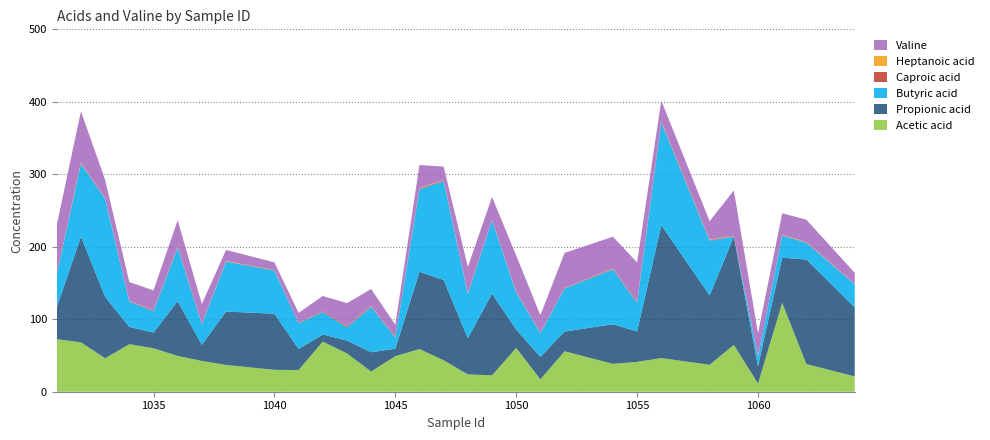

Reading left to right, transcribe all the data shown in this chart.

Acetic acid: 1031=72.5	1032=68.1	1033=46.1	1034=65.6	1035=60.0	1036=49.4	1037=42.5	1038=36.9	1040=30.2	1041=29.9	1042=69.2	1043=52.9	1044=27.9	1045=49.0	1046=58.8	1047=43.4	1048=23.9	1049=22.6	1050=60.5	1051=17.2	1052=55.8	1054=38.5	1055=41.1	1056=46.5	1058=37.2	1059=64.7	1060=11.3	1061=122.7	1062=38.2	1064=21.1
Propionic acid: 1031=44.1	1032=145.9	1033=84.8	1034=23.8	1035=21.7	1036=75.4	1037=22.2	1038=73.7	1040=77.4	1041=29.2	1042=9.8	1043=17.7	1044=26.5	1045=10.3	1046=106.6	1047=110.8	1048=49.9	1049=112.7	1050=25.2	1051=31.0	1052=27.2	1054=54.6	1055=41.9	1056=183.4	1058=95.7	1059=149.2	1060=23.7	1061=62.4	1062=144.2	1064=95.3
Butyric acid: 1031=44.8	1032=100.6	1033=135.1	1034=35.0	1035=29.3	1036=73.9	1037=28.1	1038=68.8	1040=59.5	1041=35.4	1042=30.8	1043=18.4	1044=62.6	1045=15.2	1046=113.9	1047=136.3	1048=60.6	1049=101.4	1050=51.2	1051=32.5	1052=59.5	1054=75.7	1055=39.3	1056=141.6	1058=75.6	1059=0.0	1060=13.3	1061=30.5	1062=23.0	1064=31.7
Caproic acid: 1031=0.7	1032=1.0	1033=0.3	1034=0.7	1035=1.0	1036=1.1	1037=0.7	1038=0.5	1040=0.4	1041=0.4	1042=1.1	1043=1.4	1044=0.9	1045=1.1	1046=1.0	1047=1.0	1048=0.9	1049=0.3	1050=0.8	1051=0.4	1052=0.5	1054=0.8	1055=0.9	1056=1.2	1058=1.0	1059=0.3	1060=0.3	1061=0.4	1062=0.6	1064=0.5
Heptanoic acid: 1031=0.5	1032=0.6	1033=0.4	1034=0.3	1035=0.3	1036=0.4	1037=0.2	1038=0.4	1040=0.3	1041=0.2	1042=0.2	1043=0.2	1044=0.3	1045=0.1	1046=0.6	1047=0.5	1048=0.2	1049=0.3	1050=0.3	1051=0.2	1052=0.2	1054=0.3	1055=0.2	1056=0.7	1058=0.4	1059=0.5	1060=0.2	1061=0.6	1062=0.4	1064=0.3
Valine: 1031=67.6	1032=70.8	1033=25.6	1034=26.0	1035=27.6	1036=36.2	1037=27.4	1038=15.2	1040=10.7	1041=13.9	1042=21.2	1043=31.8	1044=23.5	1045=16.6	1046=31.9	1047=18.6	1048=36.7	1049=31.3	1050=49.9	1051=24.2	1052=48.3	1054=44.0	1055=54.9	1056=28.3	1058=25.5	1059=63.0	1060=31.7	1061=29.6	1062=30.9	1064=15.2